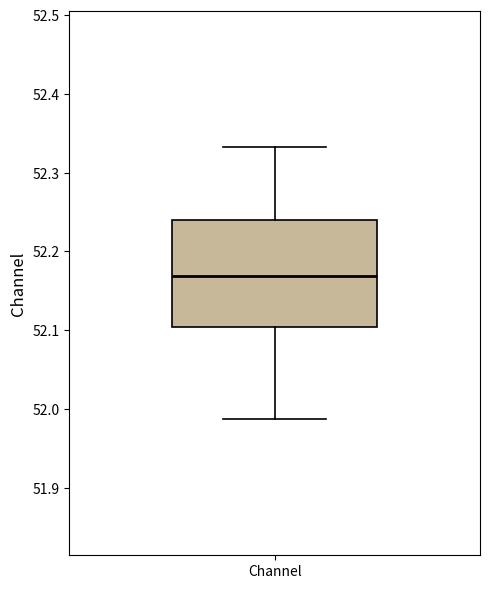

Transcribe this box plot: give where the median line is, the range the box spans, and where the two whiskers end, as read against the y-axis. The values are not printed on the chart, so give them approximately, as read against the axis.

median 52.17, box 52.10 to 52.24, whiskers 51.99 to 52.33